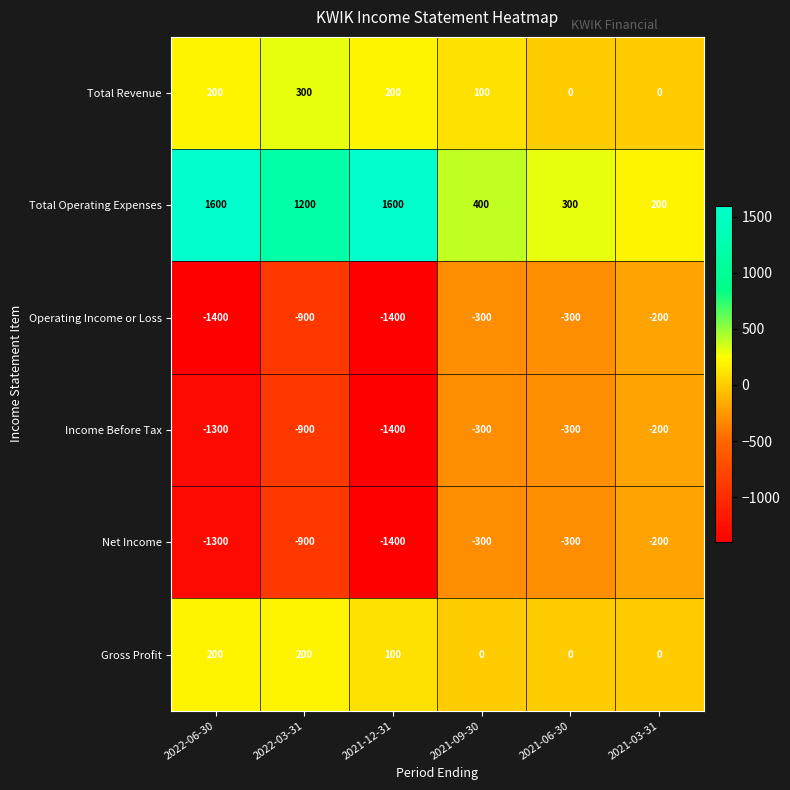

At which label is Income Before Tax closest to -800?

2022-03-31